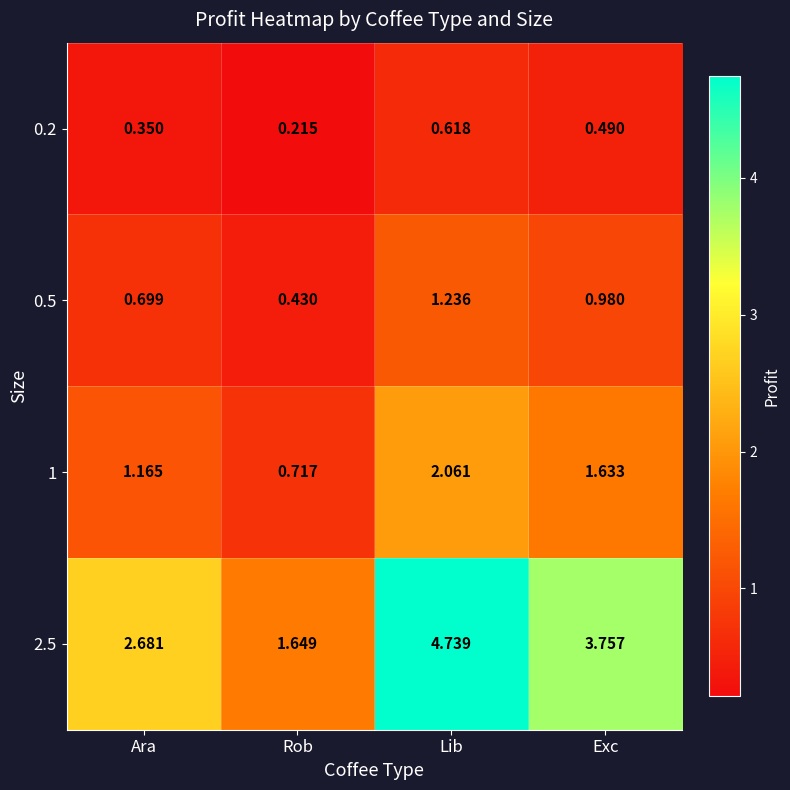

Which series has the widest spread of values?

2.5